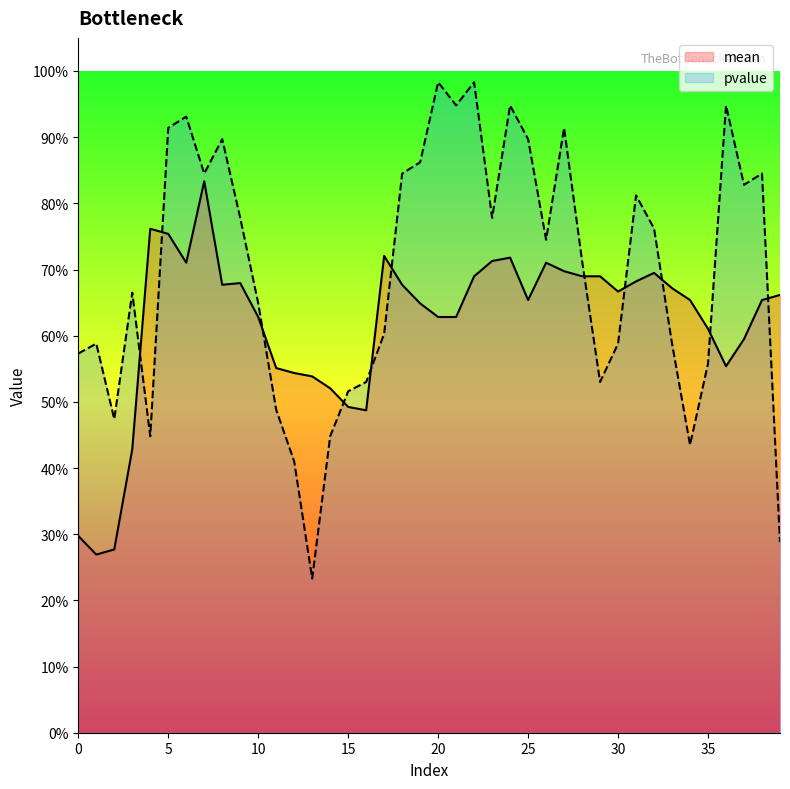

The pvalue series shows 0.8 at 18. True or false?

True